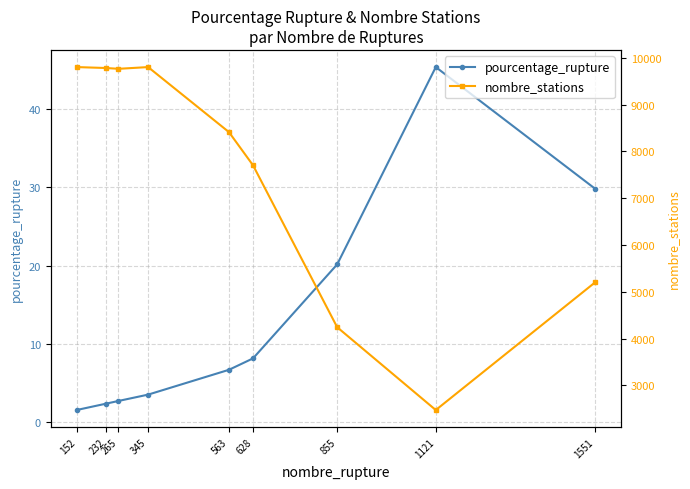

Which category has the highest value in the nombre_stations series?

152